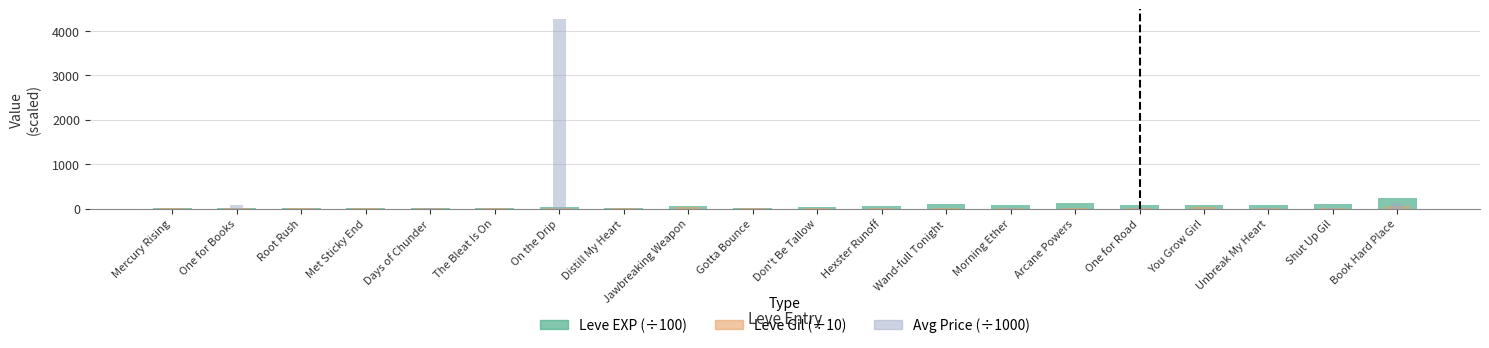

Where does the Leve Gil (÷10) series first go above 16?

Distill My Heart